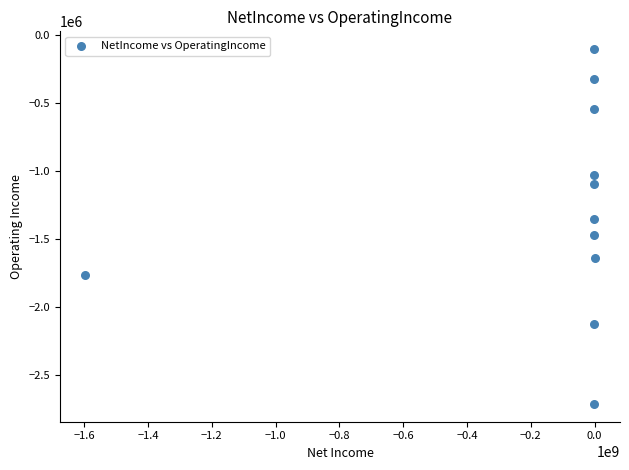

What is the average Y value?

-1287242